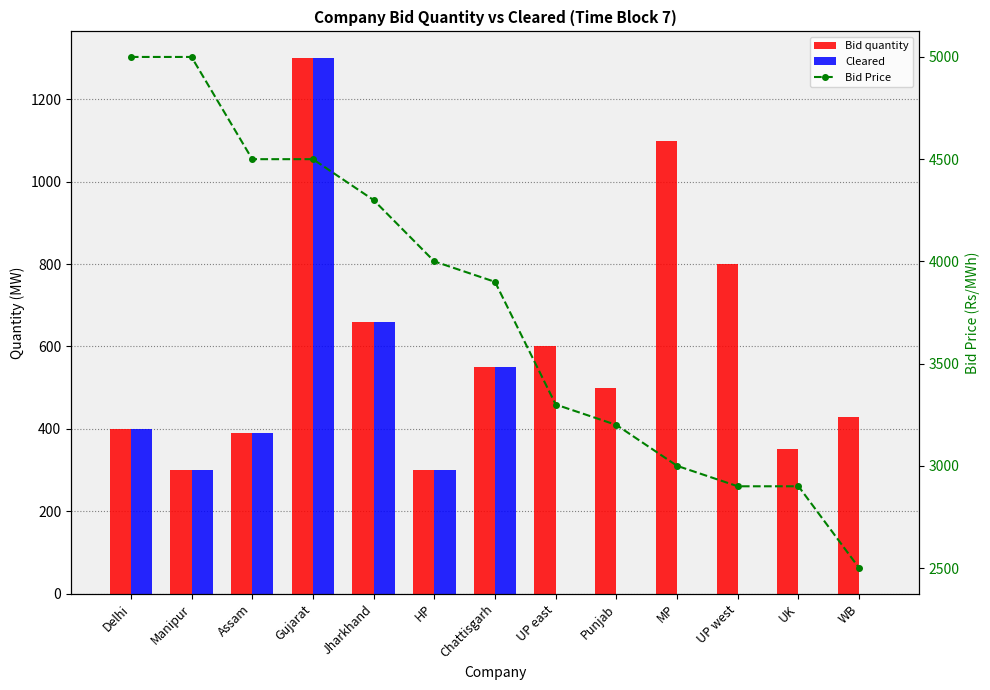

The value of Bid quantity at MP is 1100. True or false?

True